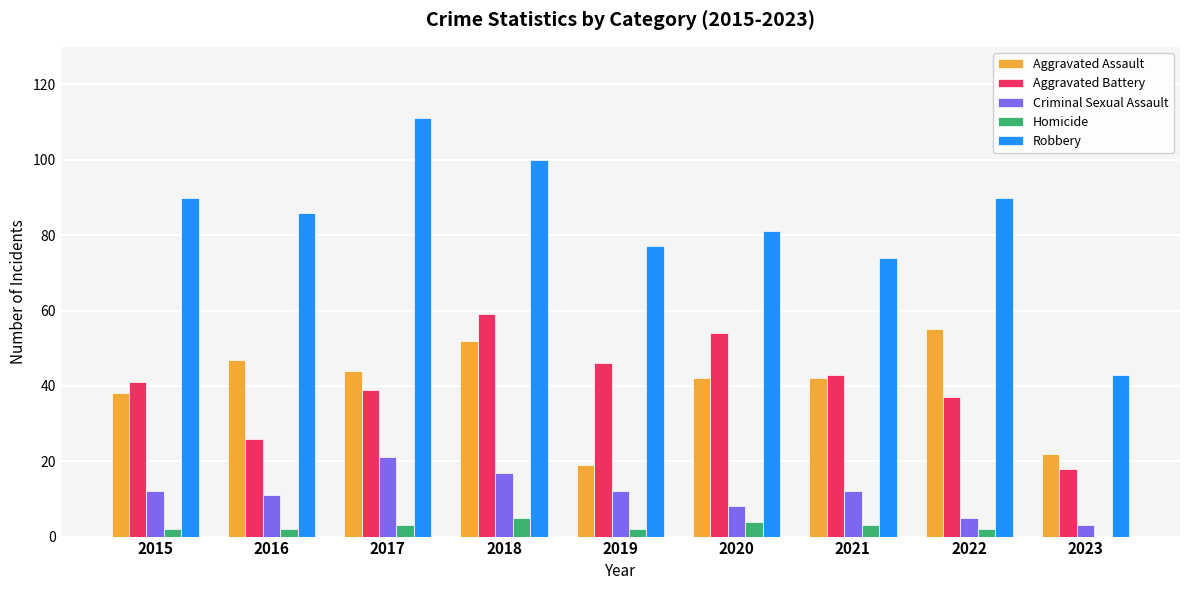

How many categories are shown in the chart?

9